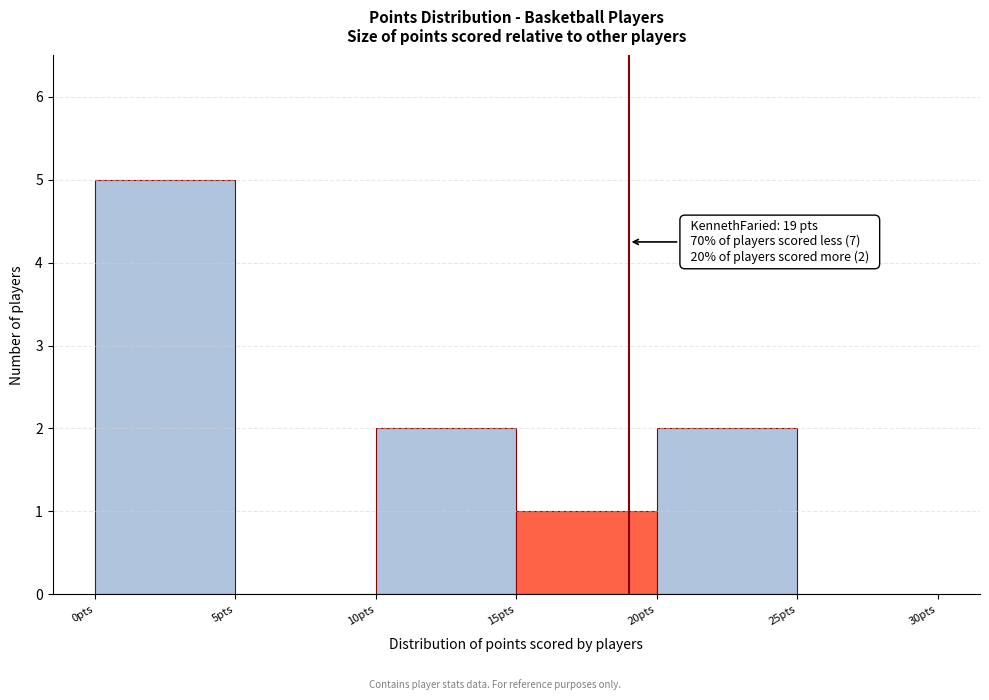

Over which range of the x-axis is the bar tallest?

0 to 5